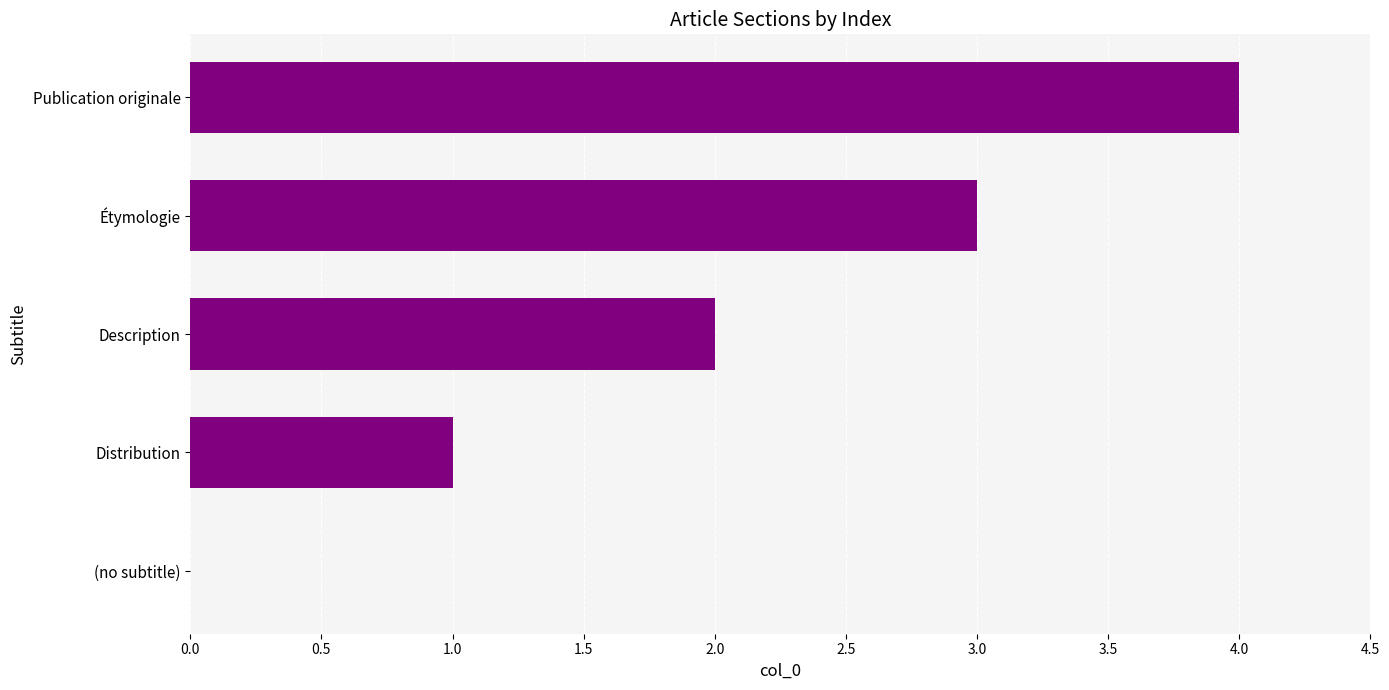

What is the change in value from (no subtitle) to Description?

+2